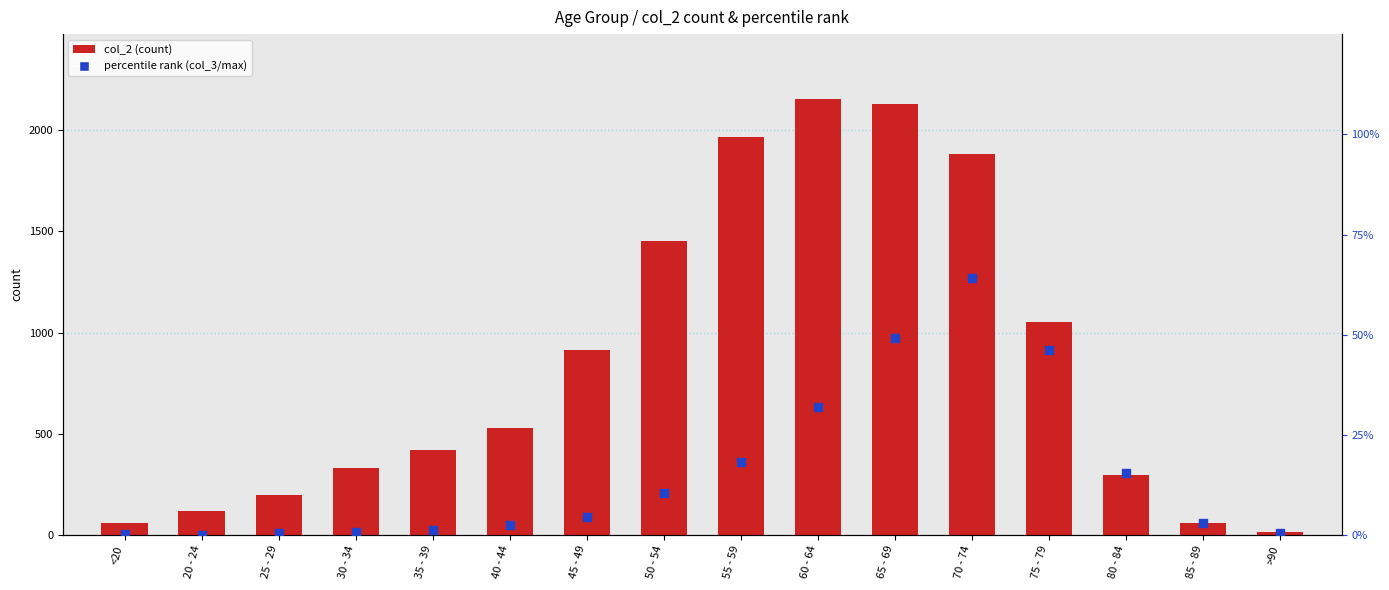

Which series reaches the maximum Y coordinate?

col_2